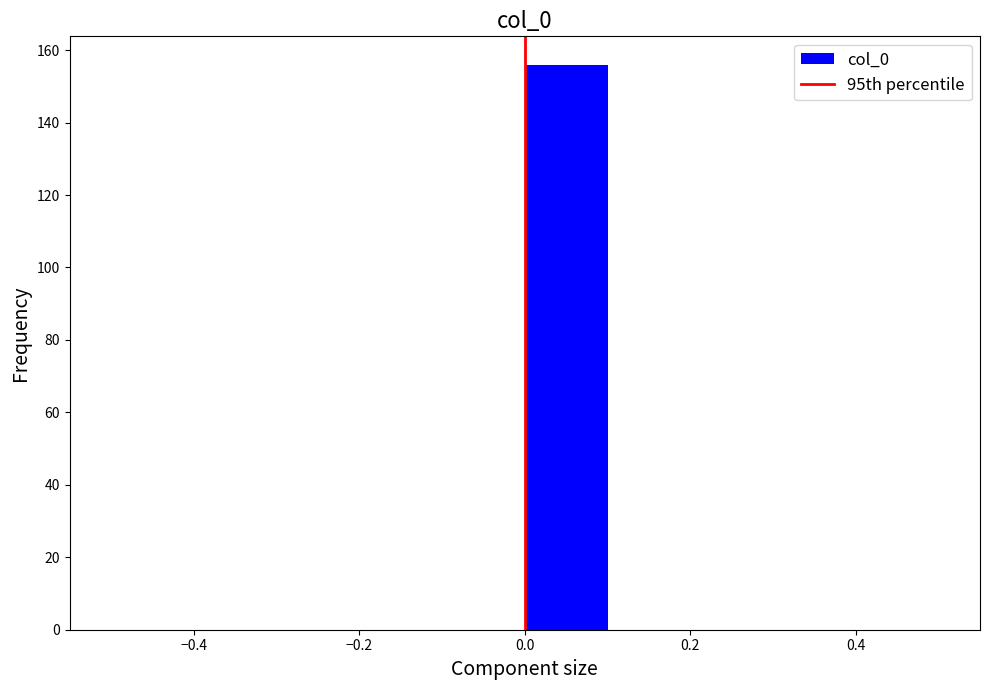

Reading left to right, transcribe this chart: for each bar, give the range it covers on the x-axis and its height. The values are not printed on the chart, so give them approximately, as read against the axis.

-0.5 to -0.4: 0
-0.4 to -0.3: 0
-0.3 to -0.2: 0
-0.2 to -0.1: 0
-0.1 to 0.0: 0
0.0 to 0.1: 156
0.1 to 0.2: 0
0.2 to 0.3: 0
0.3 to 0.4: 0
0.4 to 0.5: 0